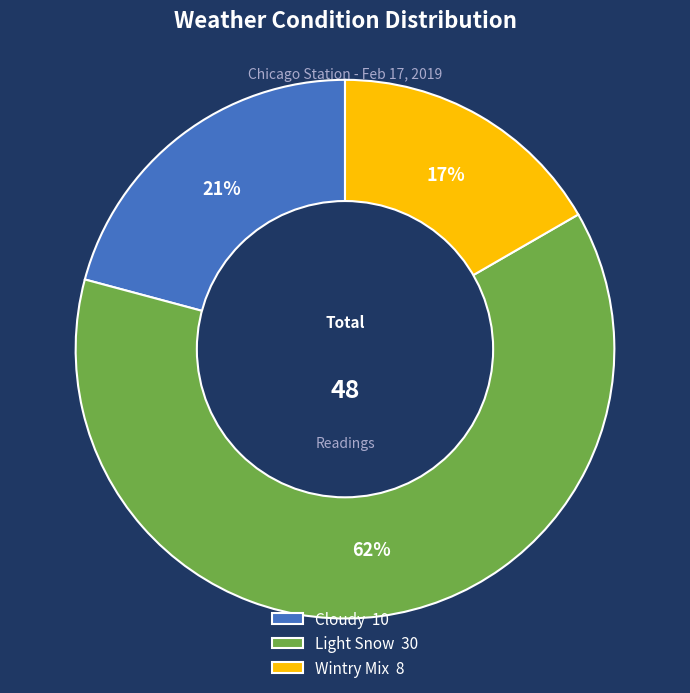

To the nearest percent, what portion does Cloudy represent?

21%